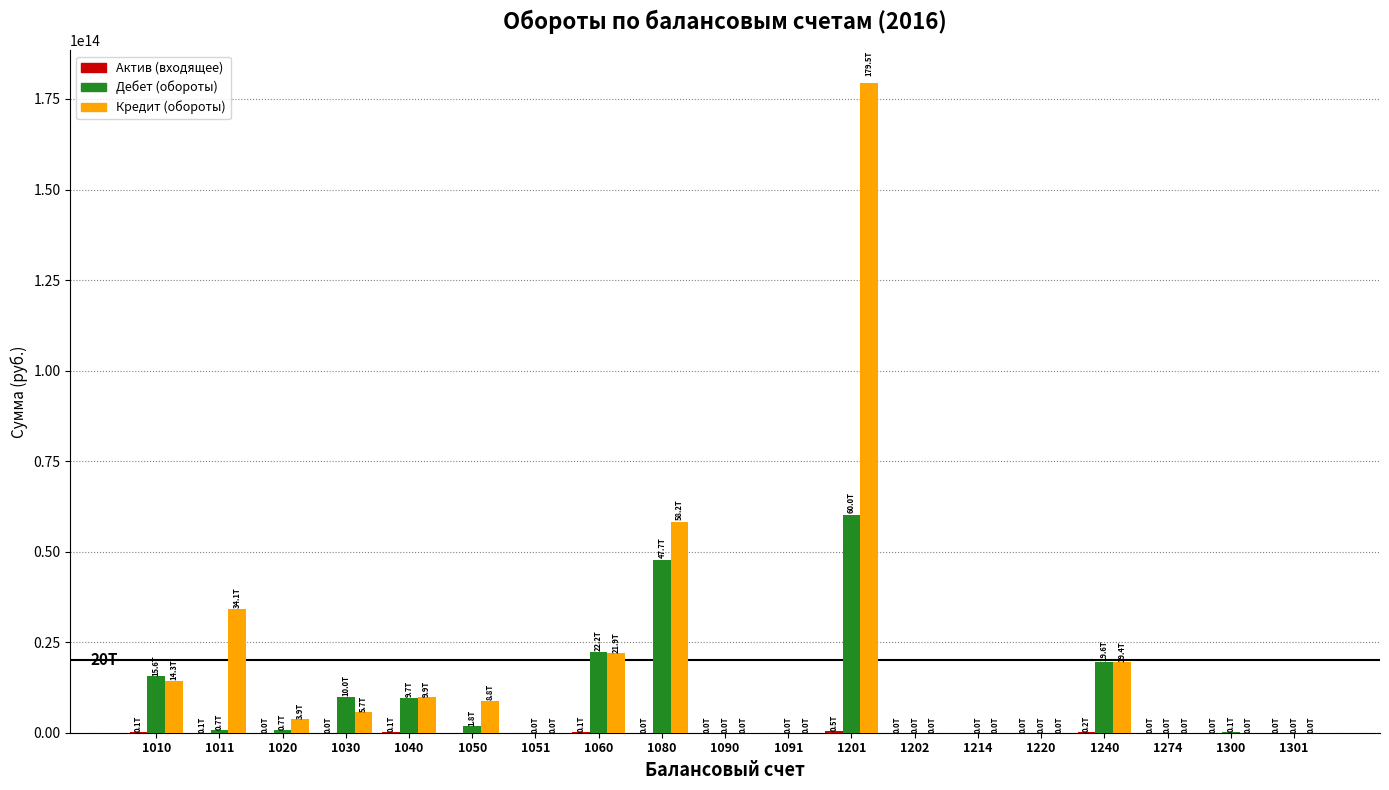

At which category is the sum across all series the highest?

1201